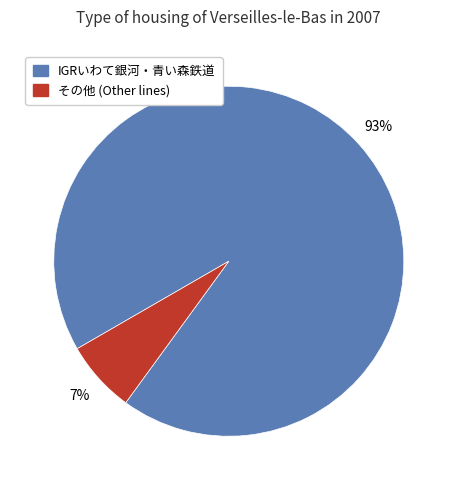

Is there any slice that represents more than half of the pie?

Yes